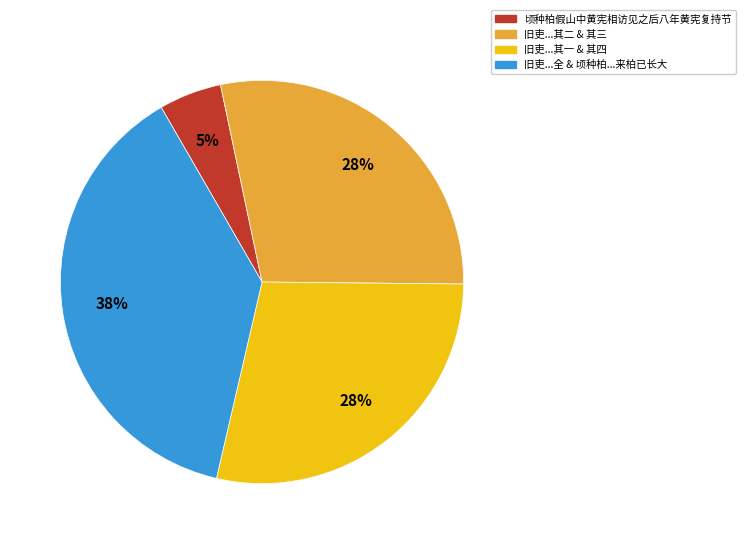

Which has a higher value, 旧吏...其一 & 其四 or 顷种柏假山中黄宪相访见之后八年黄宪复持节?

旧吏...其一 & 其四